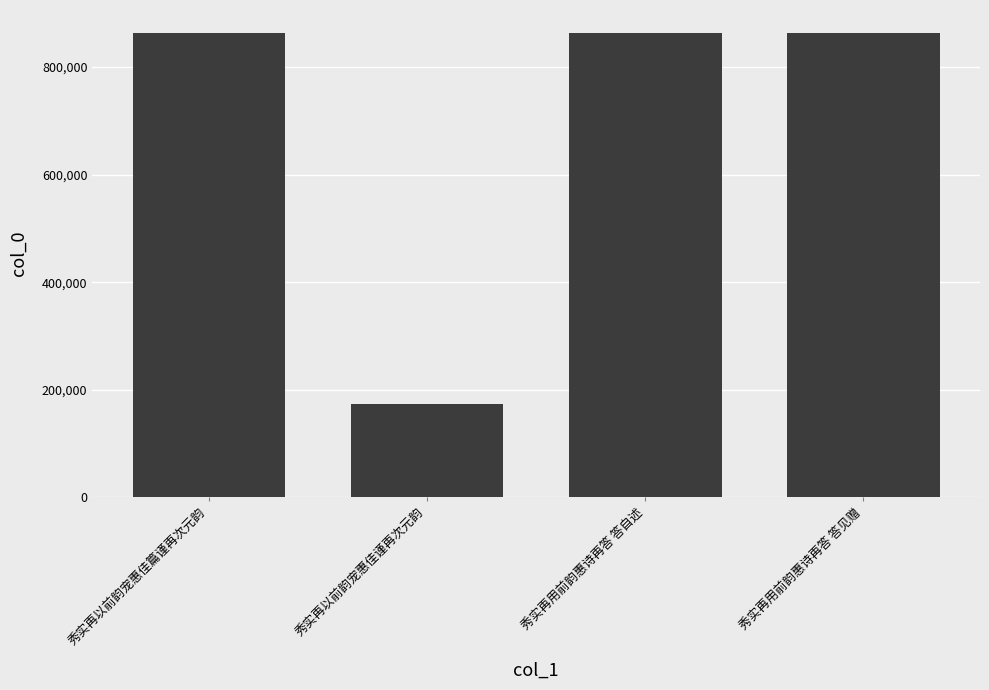

What position from the right is 秀实再用前韵惠诗再答 答见赠?

1